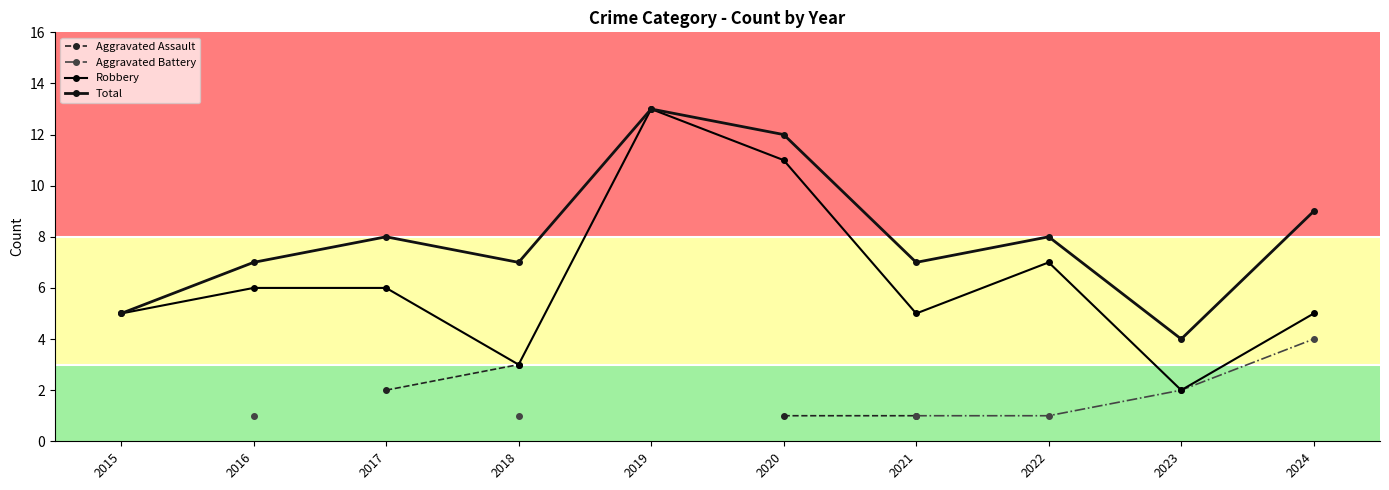

The value of Total at 2015 is 5.0. True or false?

True